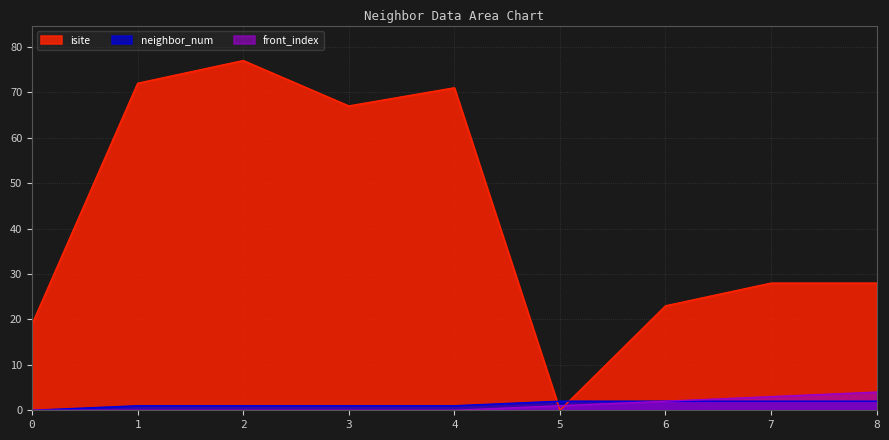

What value does the isite series have at 0, to the nearest 5?

20